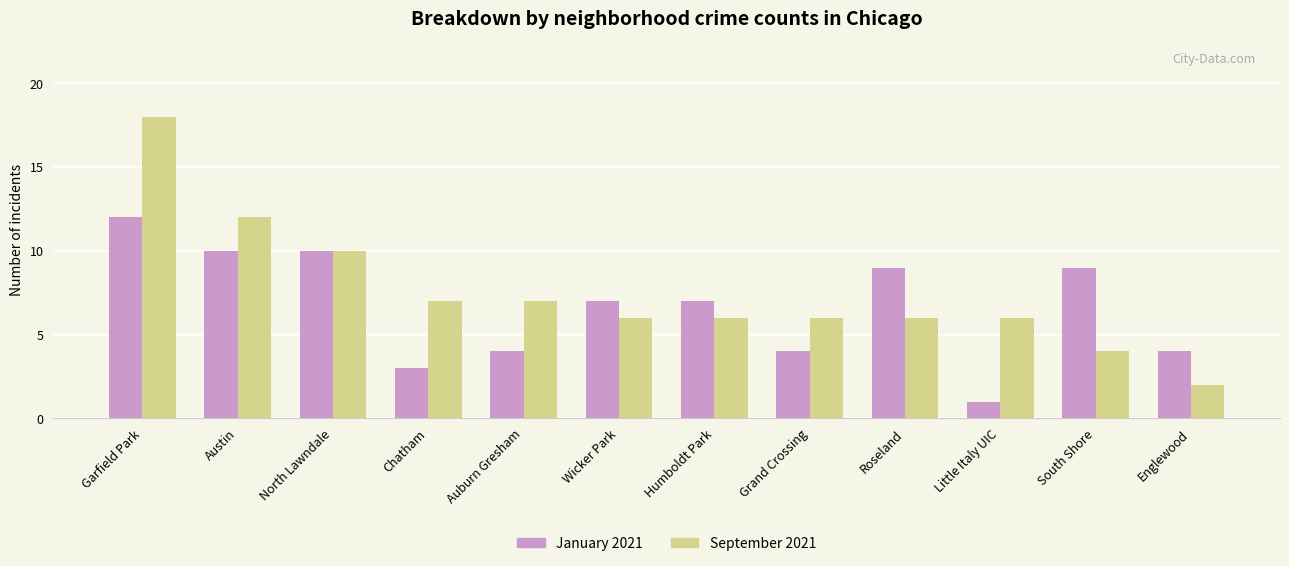

List the series in order of their overall mean, lowest first.

January 2021, September 2021